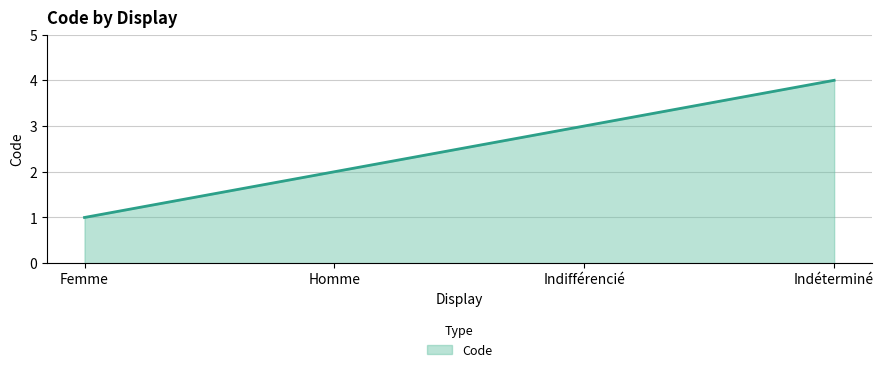

What is the change in value from Femme to Homme?

+1